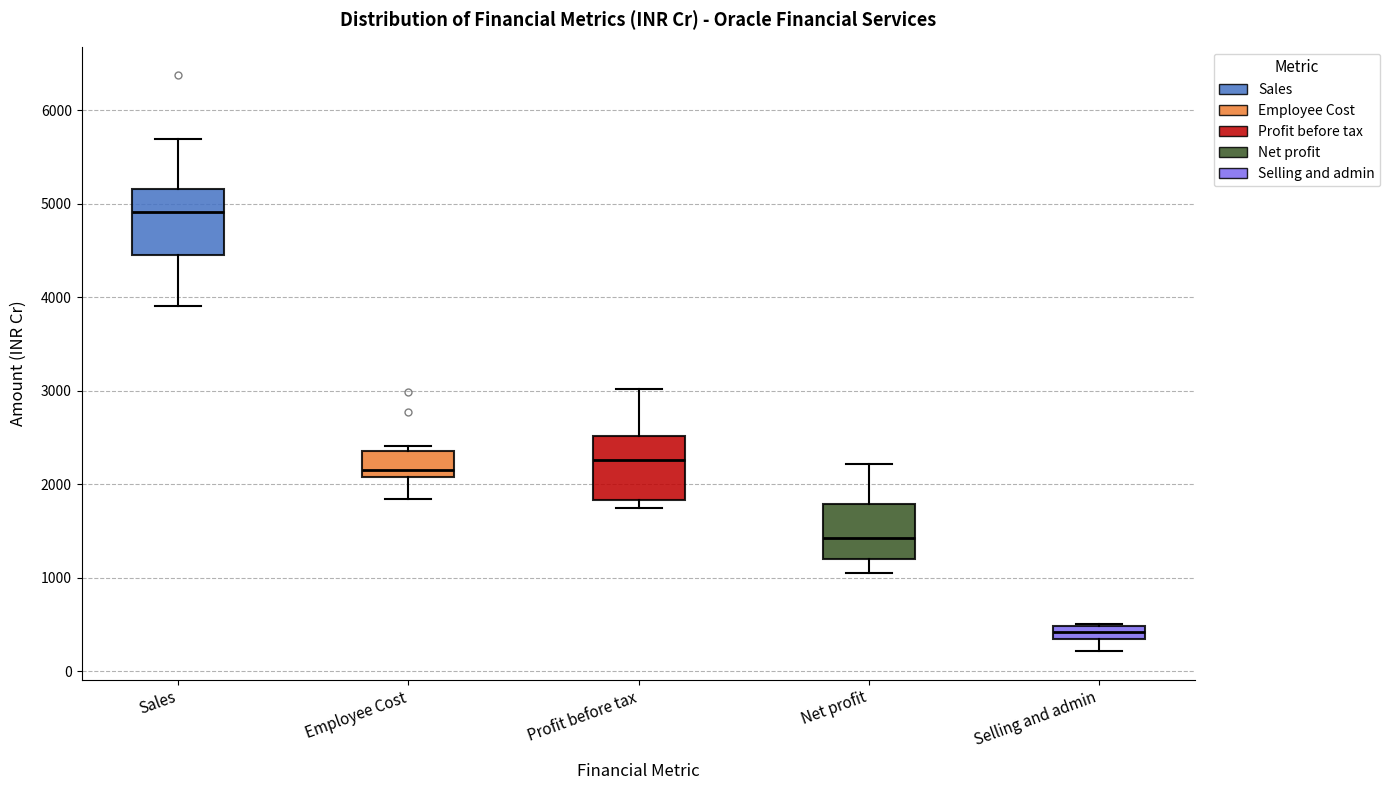

Which box's median line is the highest?

Sales